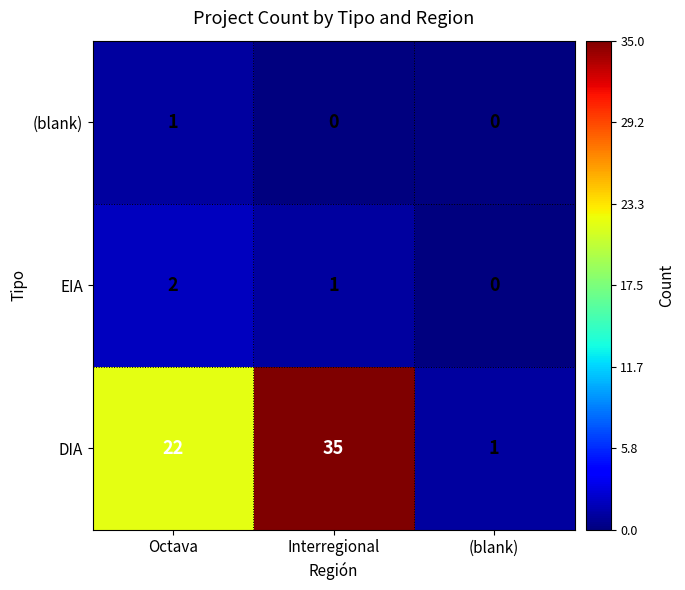

True or false: EIA has a value of 1 at Interregional.

True